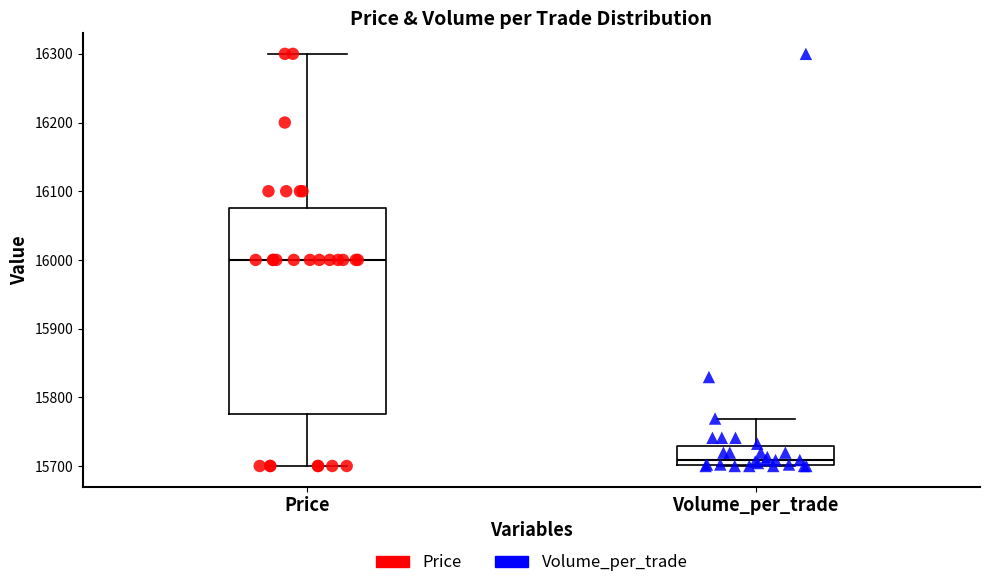

Reading left to right, transcribe this box plot: for each box, give where its median line is, the range the box spans, and where its two whiskers end, as read against the y-axis. The values are not printed on the chart, so give them approximately, as read against the axis.

Price: median 16000, box 15780 to 16080, whiskers 15700 to 16300
Volume_per_trade: median 15710, box 15700 to 15730, whiskers 15700 to 15770